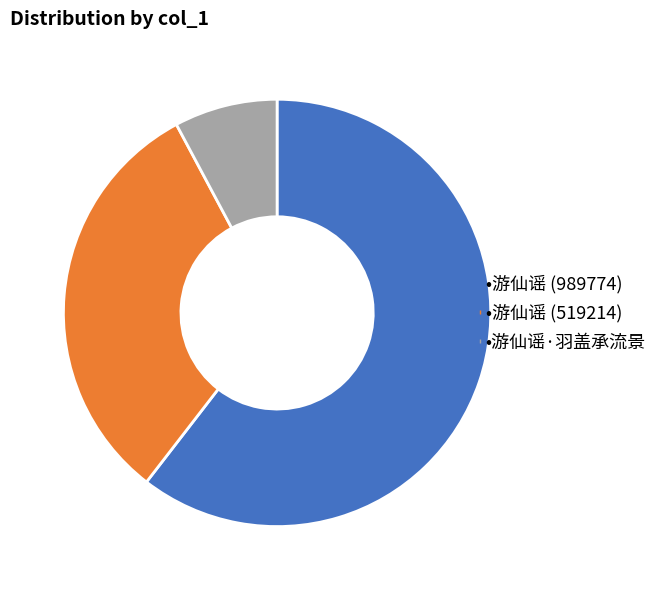

Is there any slice that represents more than half of the pie?

Yes